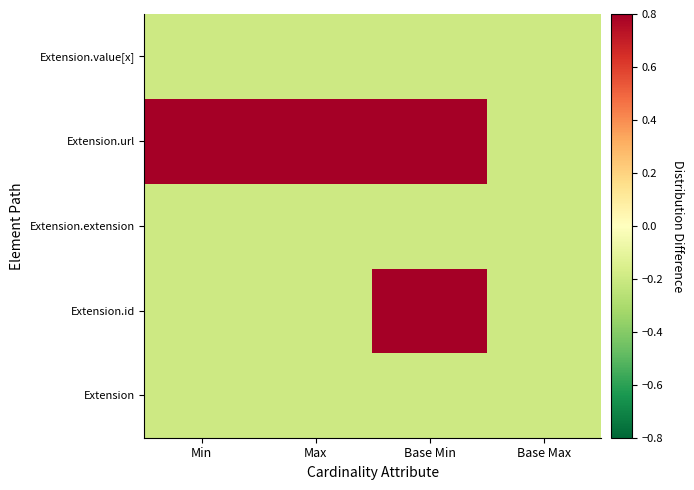

Which series has the widest spread of values?

Extension.id